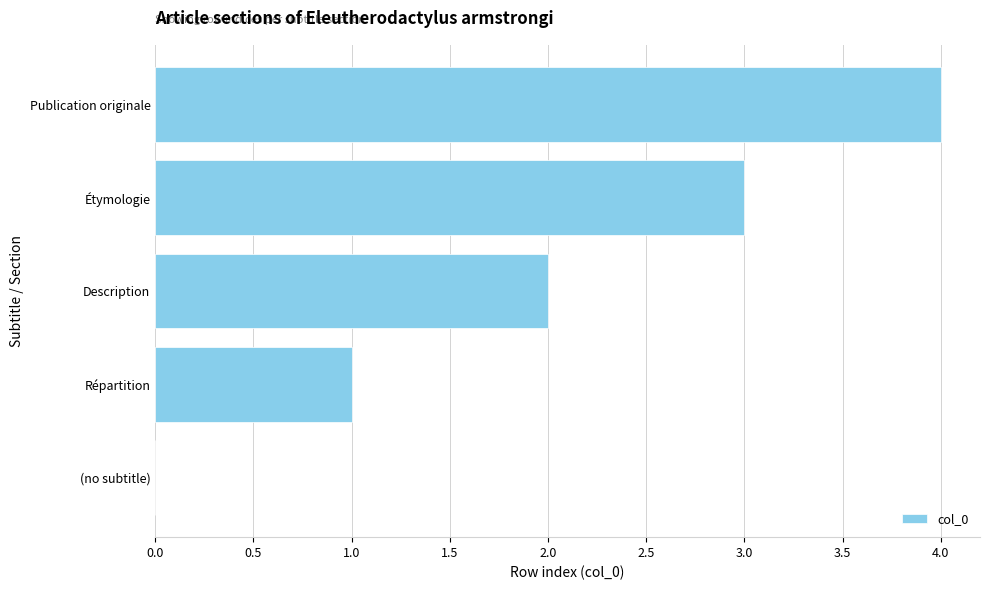

Count the number of data series in this chart.

1